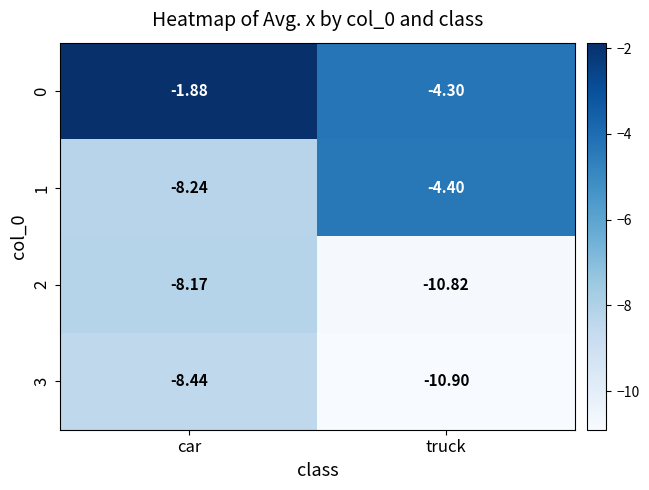

List the series in order of their peak value, lowest first.

3, 2, 1, 0